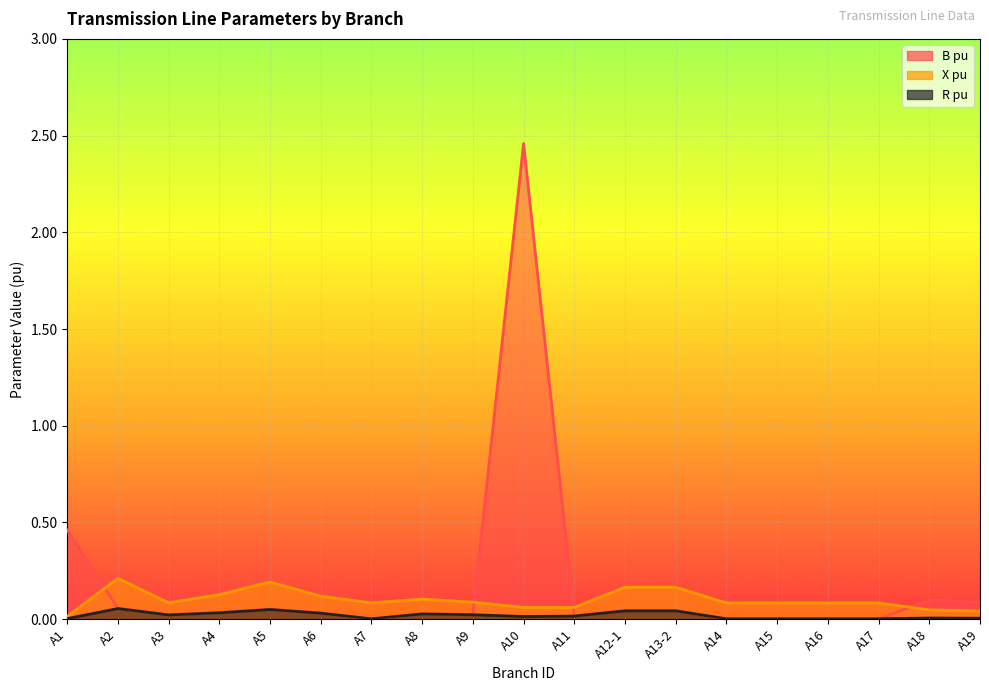

True or false: X pu and R pu cross at least once.

False